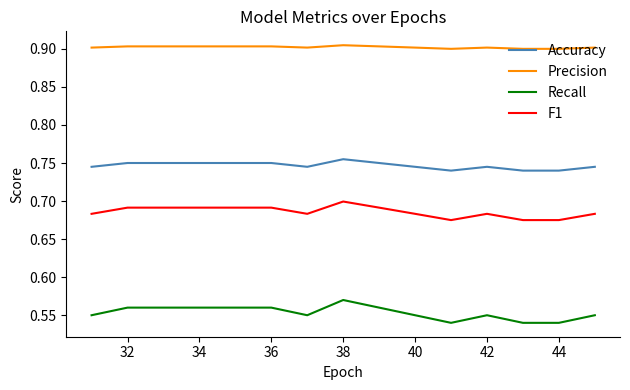

Rank the series by their maximum value, from highest to lowest.

Precision, Accuracy, F1, Recall